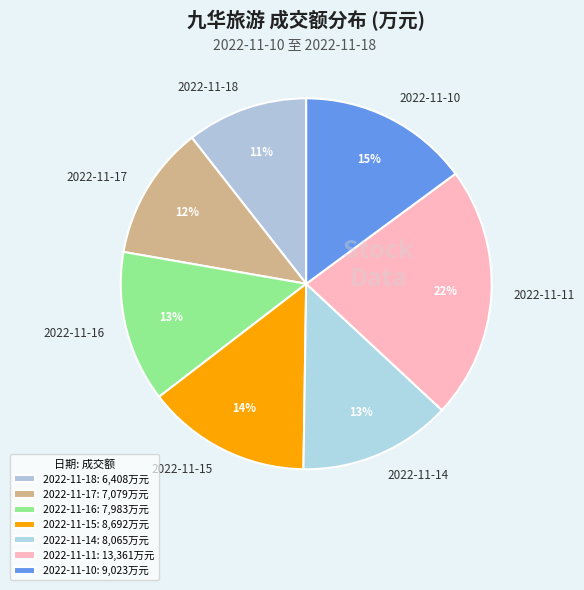

What percentage is the 2022-11-14 slice, to the nearest percent?

13%